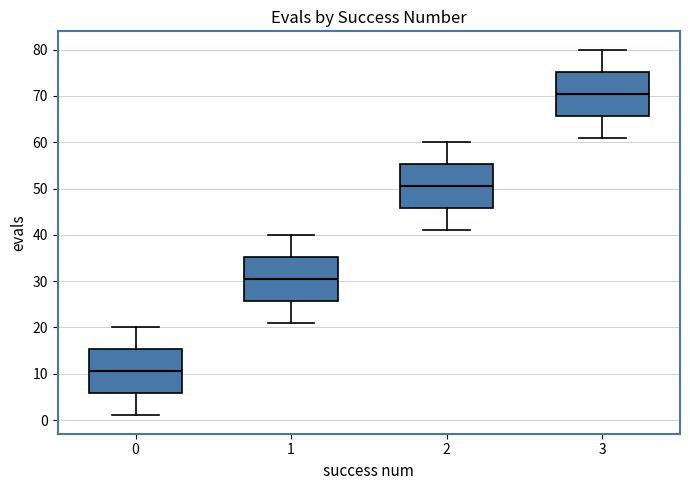

Reading left to right, transcribe this box plot: for each box, give where its median line is, the range the box spans, and where its two whiskers end, as read against the y-axis. The values are not printed on the chart, so give them approximately, as read against the axis.

0: median 11, box 6 to 15, whiskers 1 to 20
1: median 31, box 26 to 35, whiskers 21 to 40
2: median 51, box 46 to 55, whiskers 41 to 60
3: median 71, box 66 to 75, whiskers 61 to 80